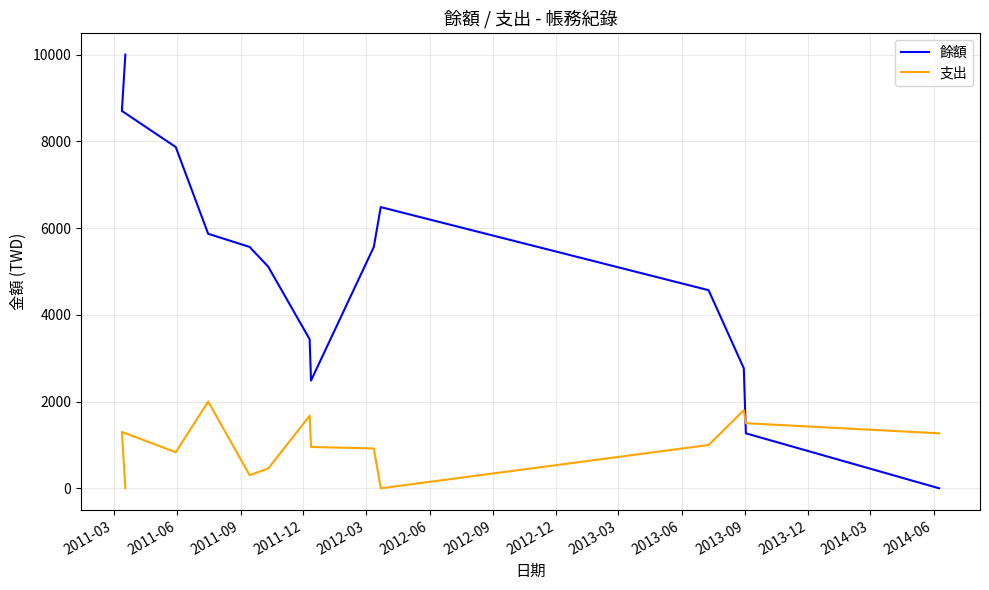

Which series has the widest spread of values?

餘額